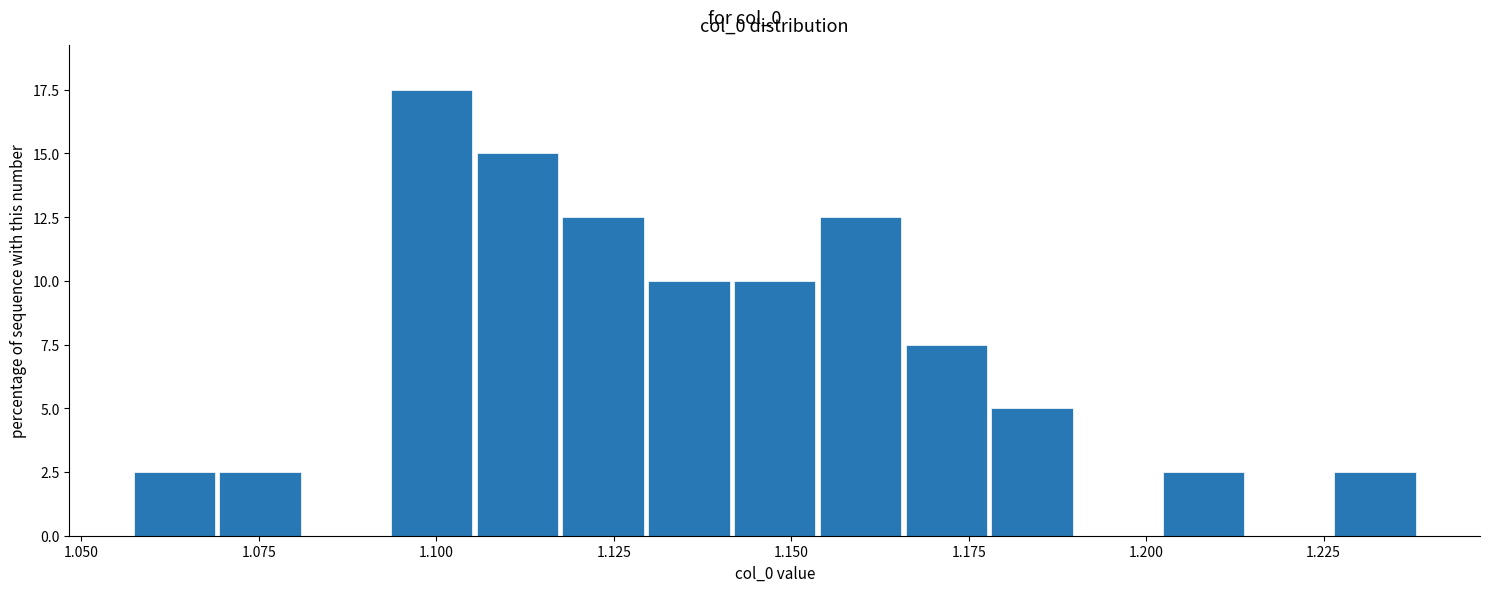

Read against the x-axis, roughly where is the centre of the tallest bar?

1.100